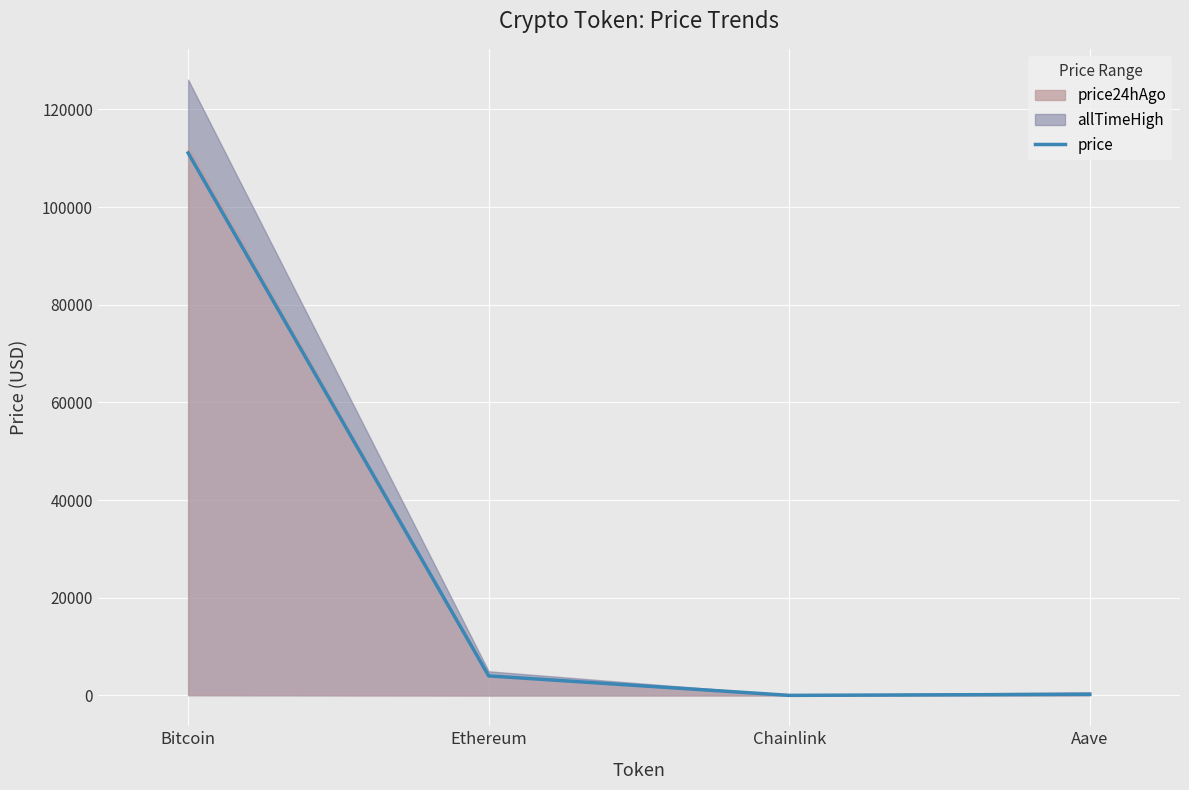

At which category does the data reach its first local valley?

Chainlink